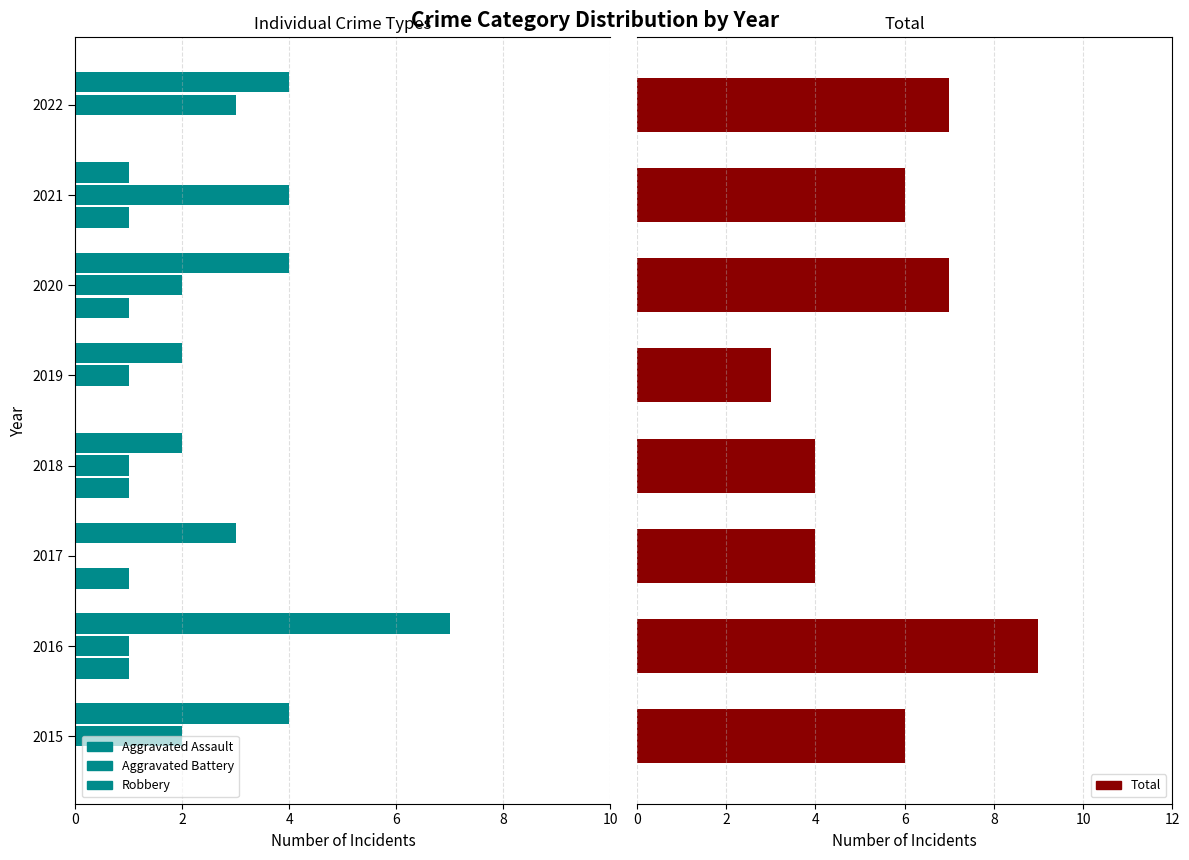

How many data points in Aggravated Battery are above -1?

1